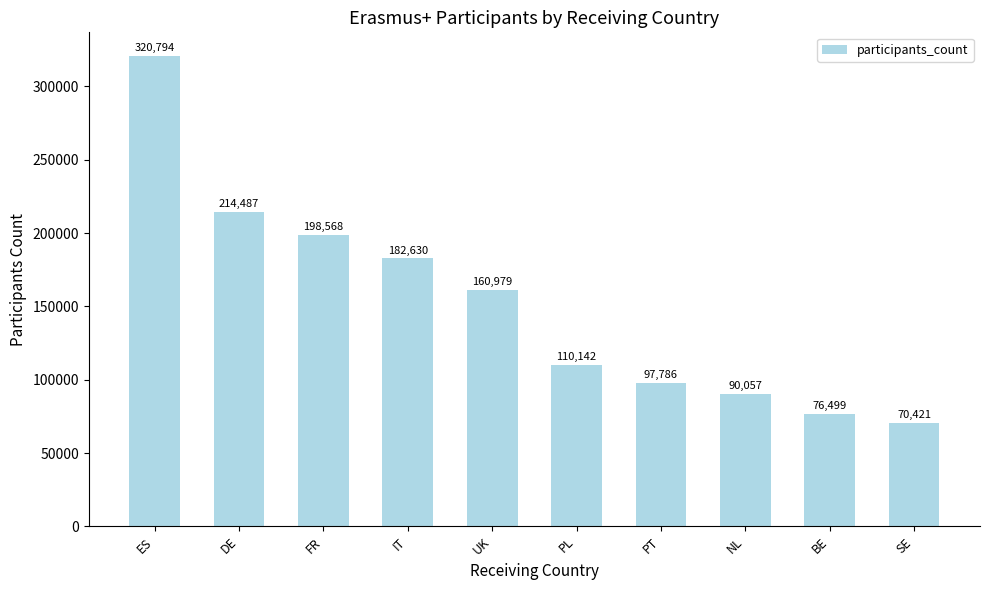

Is it true that the value at NL is 36837?

False